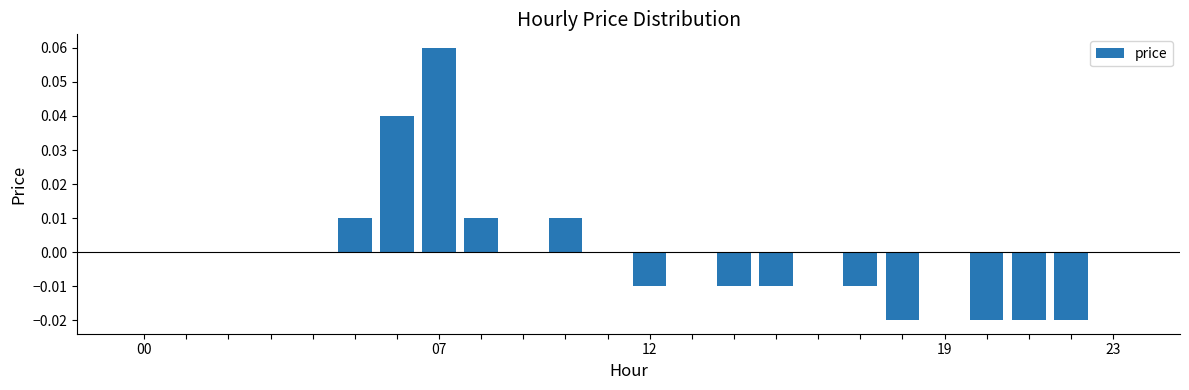

How many series are shown in this chart?

1